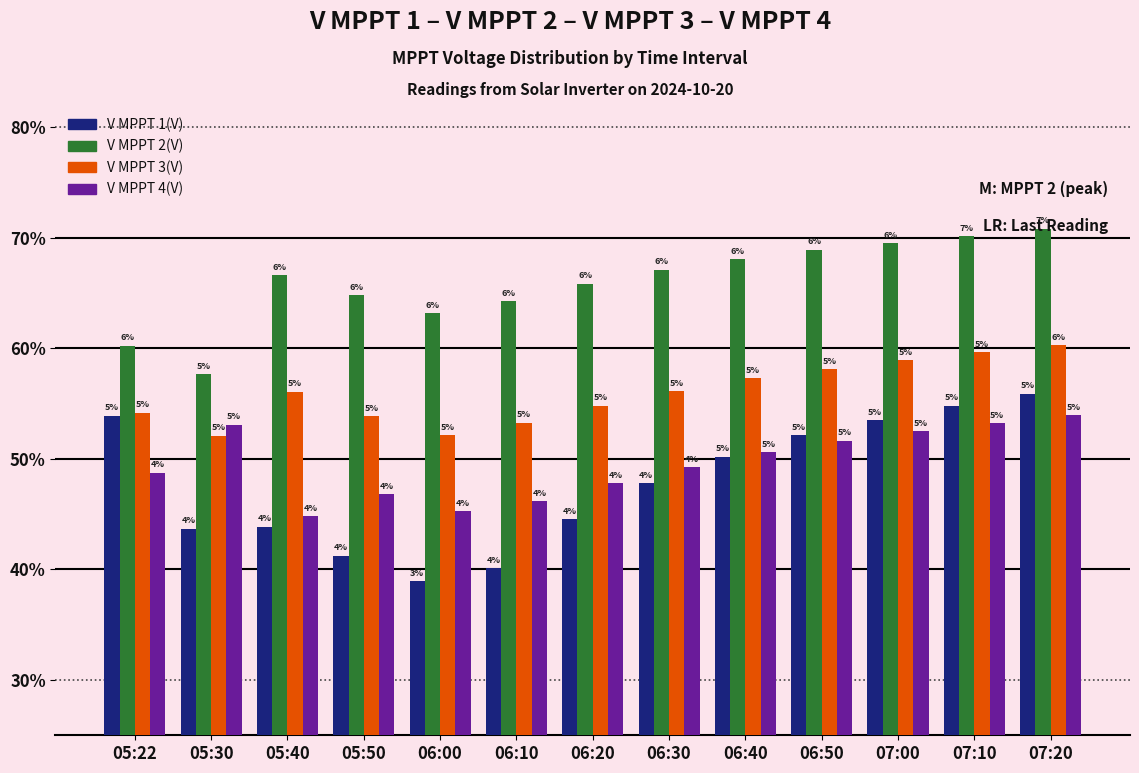

At which category is the sum across all series the highest?

07:20